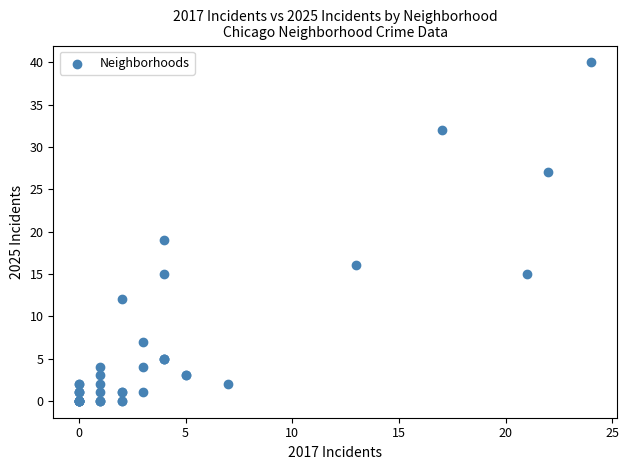

What Y value in the scatter plot is closest to 20?

19